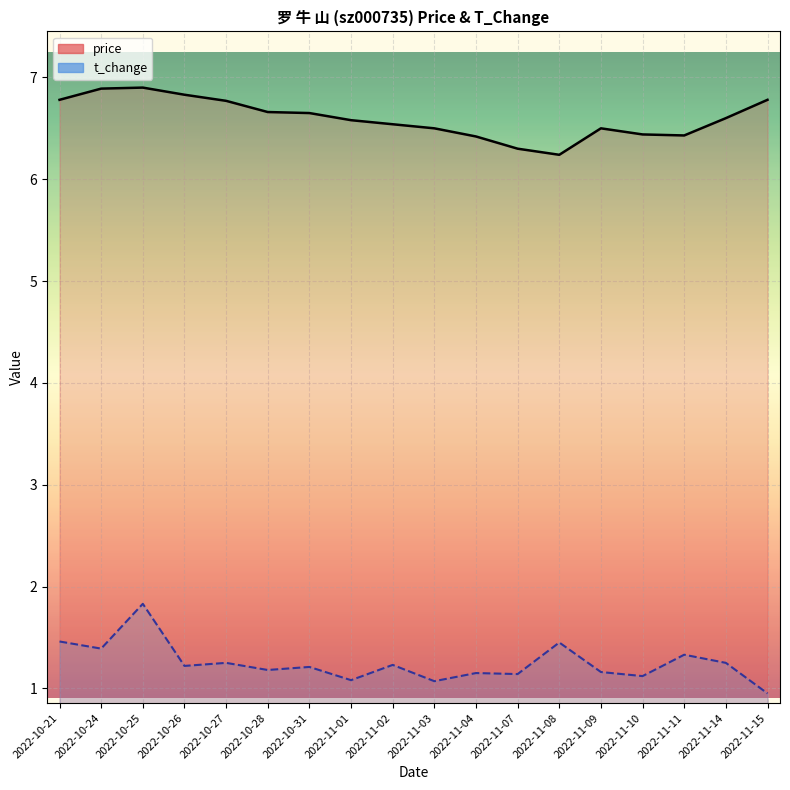

Which series changed the most between 2022-11-11 and 2022-11-15?

t_change